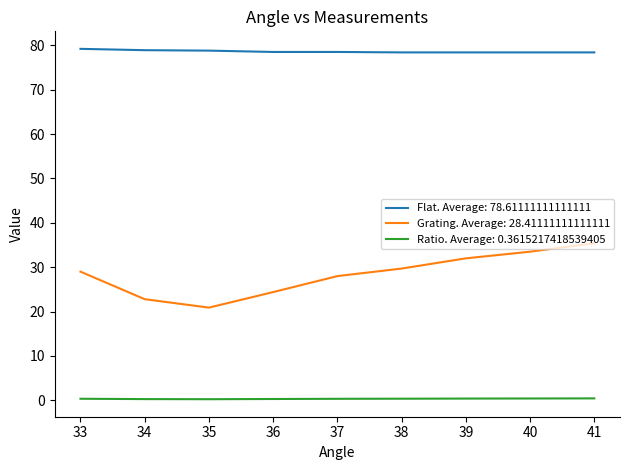

True or false: Grating. Average: 28.41111111111111 has a value of 24.4 at 36.

True